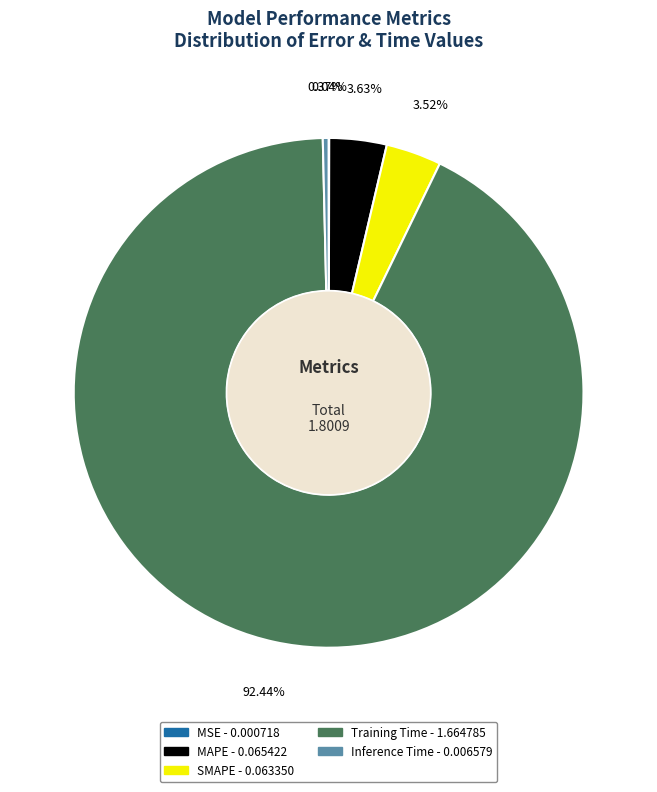

Which category has the biggest portion of the pie?

Training Time